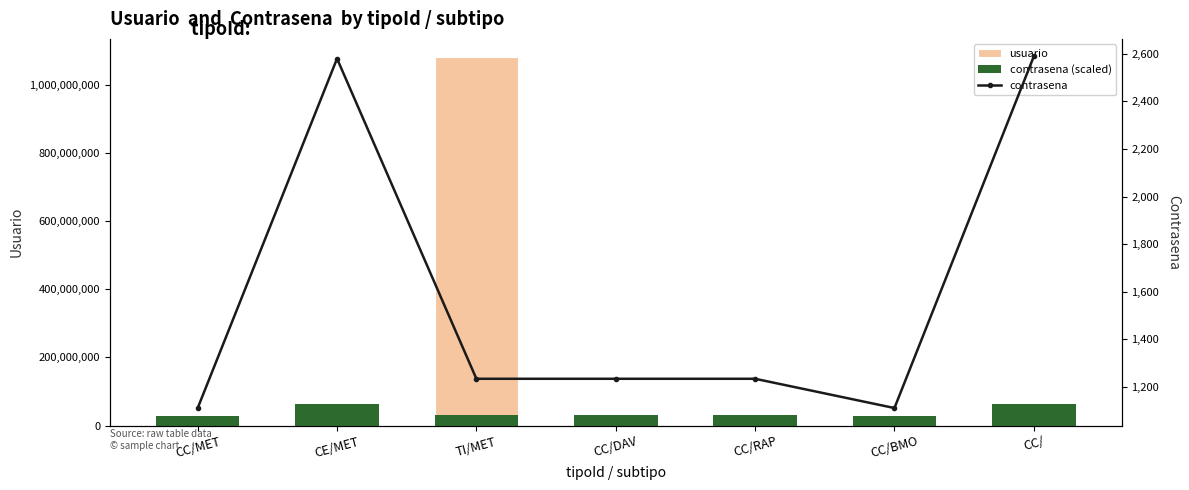

Rank the series by their average value, from lowest to highest.

contrasena, contrasena (scaled), usuario